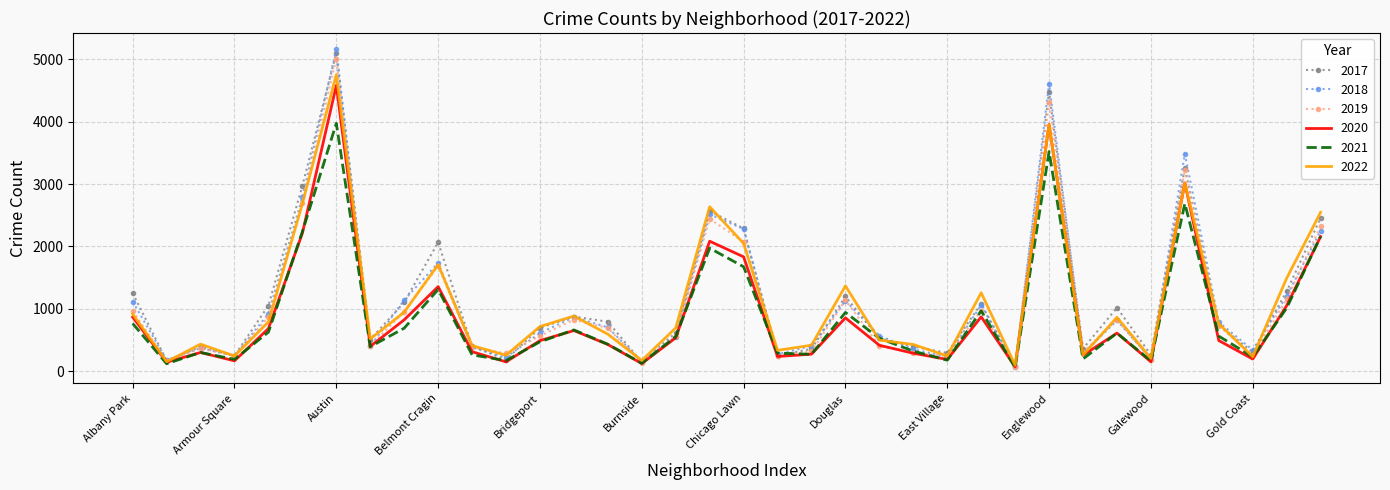

Which series has the largest range (max minus min)?

2018